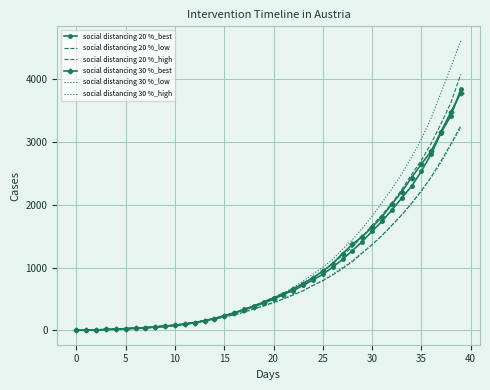

Reading right to left, extract all data points from this chart.

social distancing 20 %_best: 3839.6	3421.6	3150.4	2809.5	2535.8	2295.2	2106.9	1916.8	1736.8	1578.4	1414.0	1269.0	1131.0	1005.0	892.0	801.0	718.0	628.0	575.0	516.0	448.0	387.0	333.0	276.0	230.0	186.0	154.0	119.0	99.0	79.0	66.0	52.0	41.0	35.0	26.0	18.0	12.0	5.0	1.0	0.0
social distancing 20 %_low: 3263.4	2970.8	2700.9	2443.6	2222.9	2021.4	1836.3	1671.5	1510.7	1367.7	1230.0	1094.6	983.8	880.2	788.8	714.6	628.4	563.2	500.6	443.2	392.0	343.8	288.2	245.6	210.0	174.8	143.6	118.2	92.6	71.8	56.4	47.2	35.4	26.2	22.0	14.8	10.4	2.6	0.2	0.0
social distancing 20 %_high: 4080.2	3628.7	3295.0	2980.0	2710.2	2479.6	2242.9	2021.0	1838.5	1670.9	1494.0	1330.6	1191.8	1063.4	936.0	840.2	751.6	663.2	592.6	526.4	456.8	387.0	334.6	276.8	231.6	189.2	155.6	128.6	105.4	83.8	71.6	55.2	45.8	36.6	27.6	19.6	12.8	7.4	1.0	0.0
social distancing 30 %_best: 3782.7	3481.1	3167.6	2856.5	2651.2	2431.4	2205.1	2009.8	1809.6	1642.6	1493.8	1369.0	1221.0	1064.0	942.0	838.0	742.0	660.0	570.0	493.0	435.0	375.0	323.0	273.0	231.0	186.0	154.0	119.0	99.0	79.0	66.0	52.0	41.0	35.0	26.0	18.0	12.0	5.0	1.0	0.0
social distancing 30 %_low: 3228.7	2955.4	2672.1	2440.7	2214.4	2023.9	1840.4	1671.7	1505.9	1362.9	1238.8	1109.0	1002.6	895.2	795.6	717.2	632.4	570.4	498.0	432.2	384.6	335.8	281.4	245.8	211.8	174.8	143.6	118.2	92.6	71.8	56.4	47.2	35.4	26.2	22.0	14.8	10.4	2.6	0.2	0.0
social distancing 30 %_high: 4614.9	4199.2	3786.7	3390.1	3048.1	2757.3	2489.7	2253.2	2033.5	1819.0	1624.5	1445.2	1289.8	1129.6	1004.4	894.8	784.4	680.0	592.4	520.2	447.8	387.0	338.2	281.0	231.8	189.2	155.6	128.6	105.4	83.8	71.6	55.2	45.8	36.6	27.6	19.6	12.8	7.4	1.0	0.0